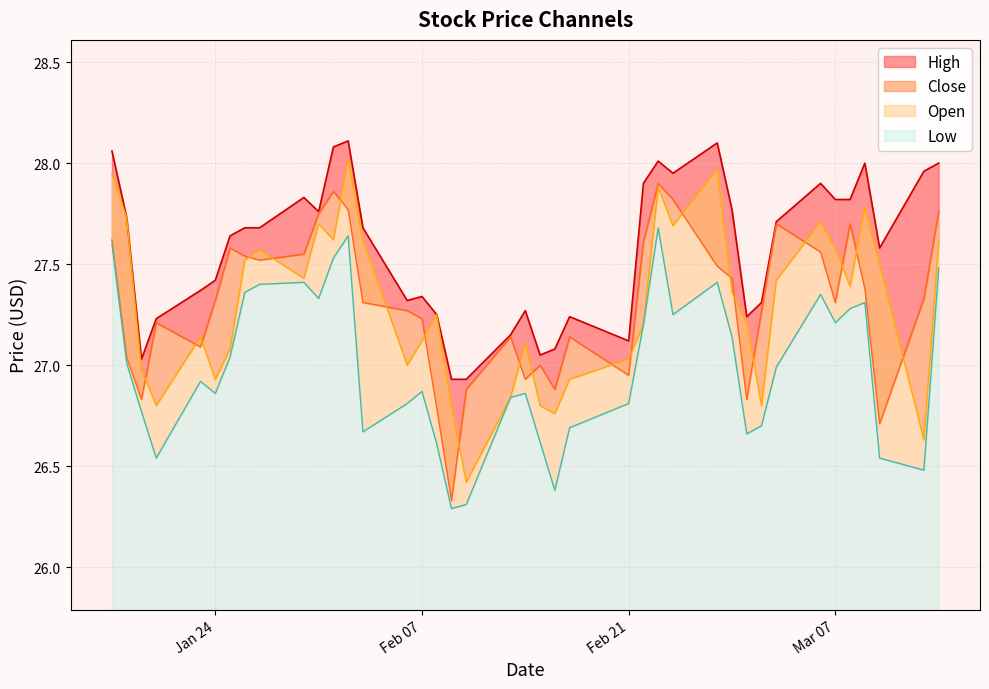

How many interior local valleys does the Low series have?

10